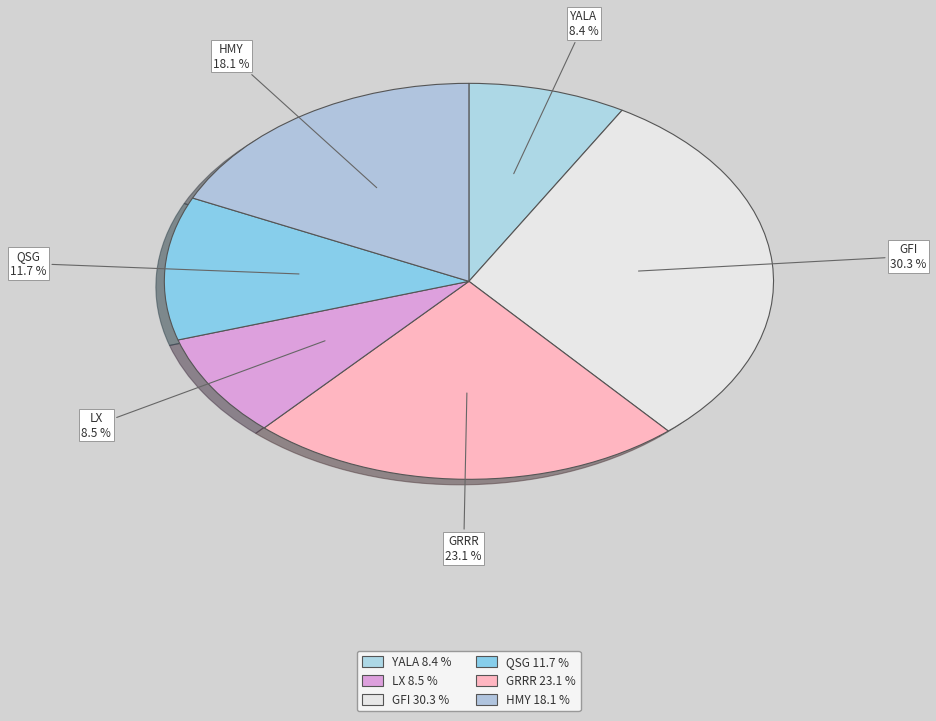

Which category has the biggest portion of the pie?

GFI